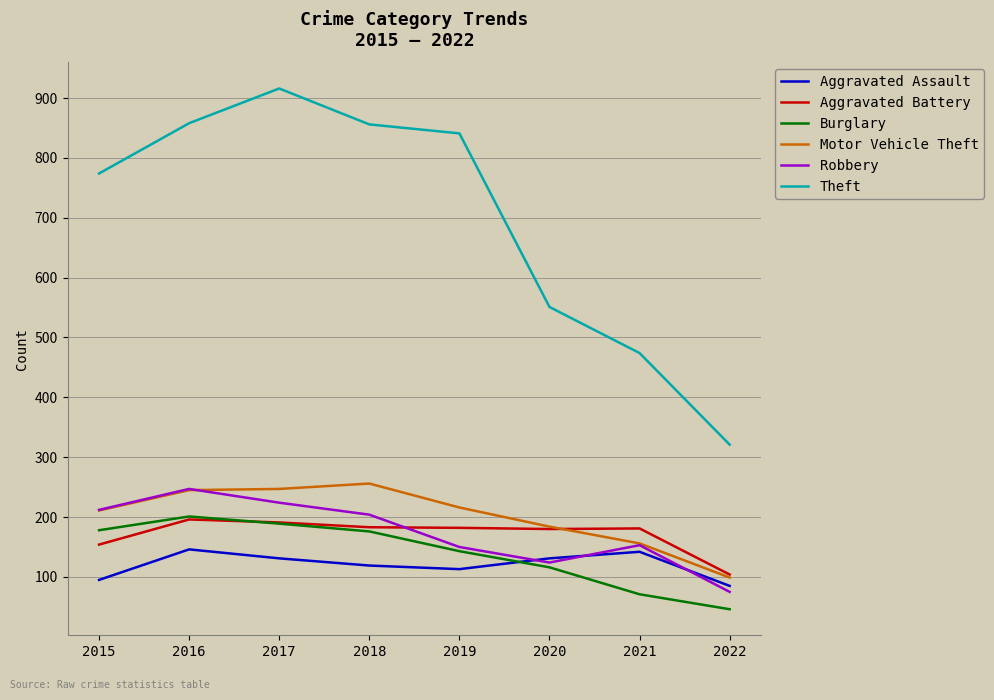

True or false: Motor Vehicle Theft and Theft intersect in this chart.

False